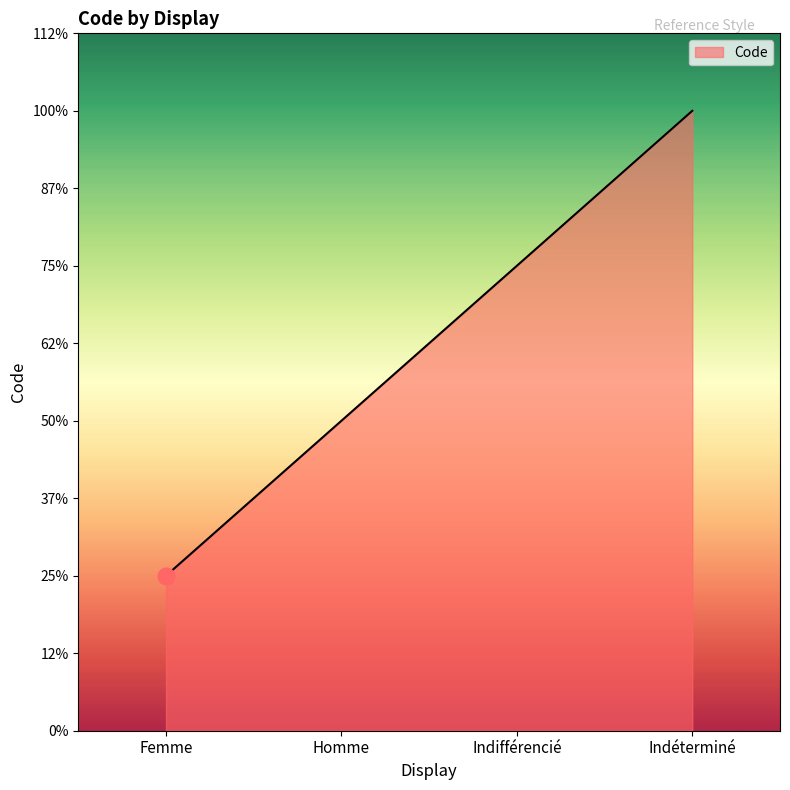

Is this an area chart (filled region under the line)?

Yes